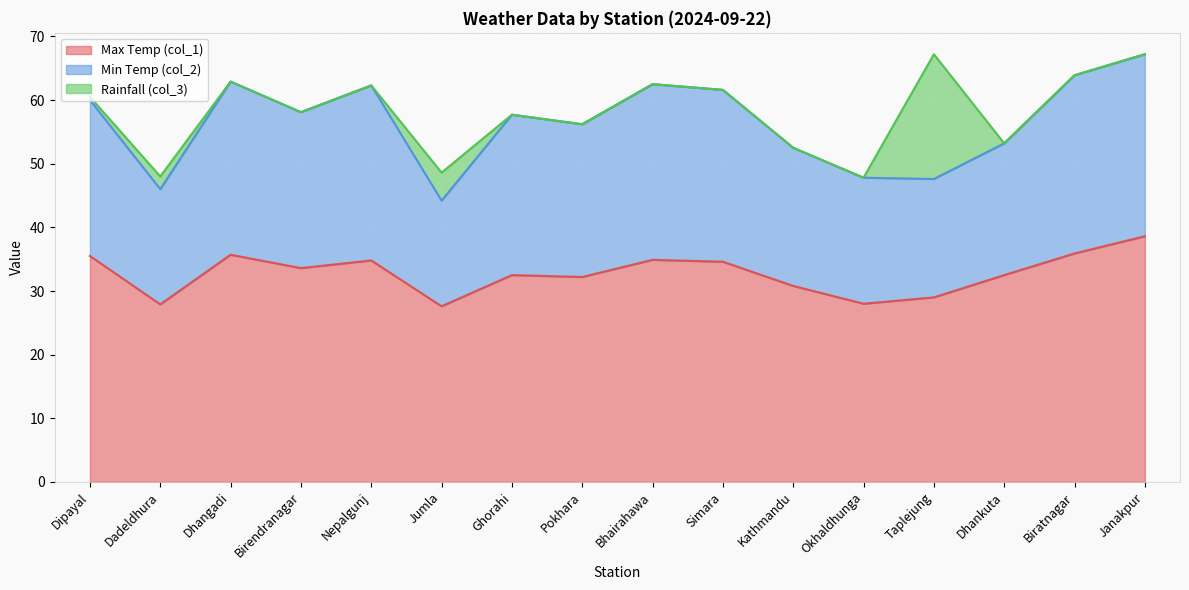

The value of Max Temp (col_1) at Jumla is 27.6. True or false?

True